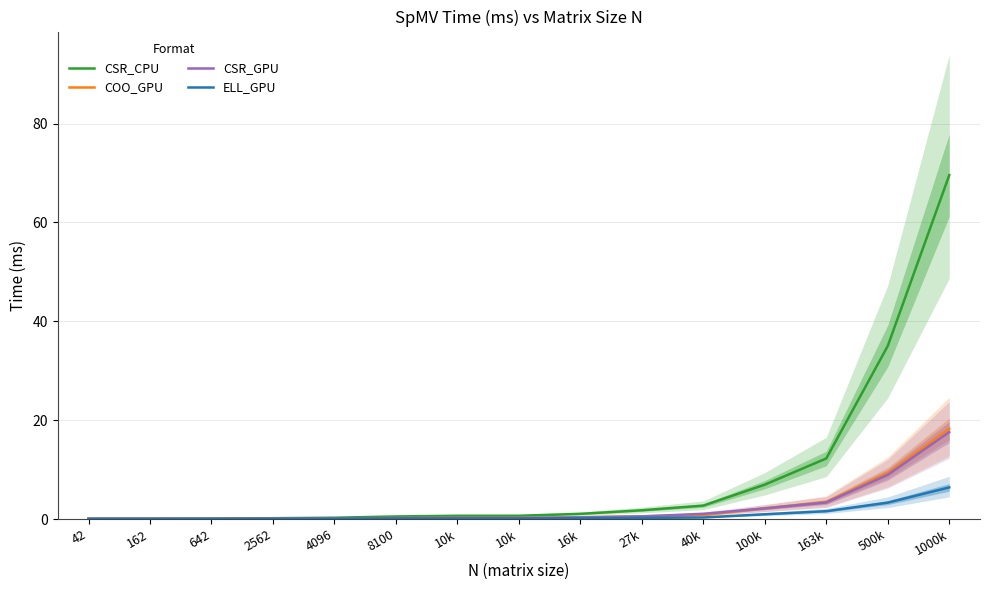

True or false: COO_GPU and ELL_GPU cross at least once.

False